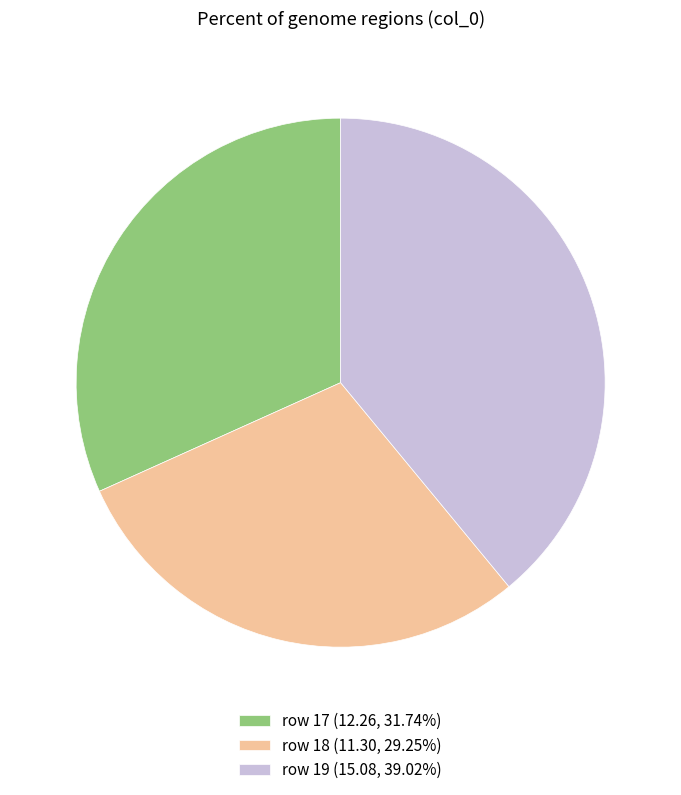

Does row 17 (12.26, 31.74%) account for over 50% of the chart?

No